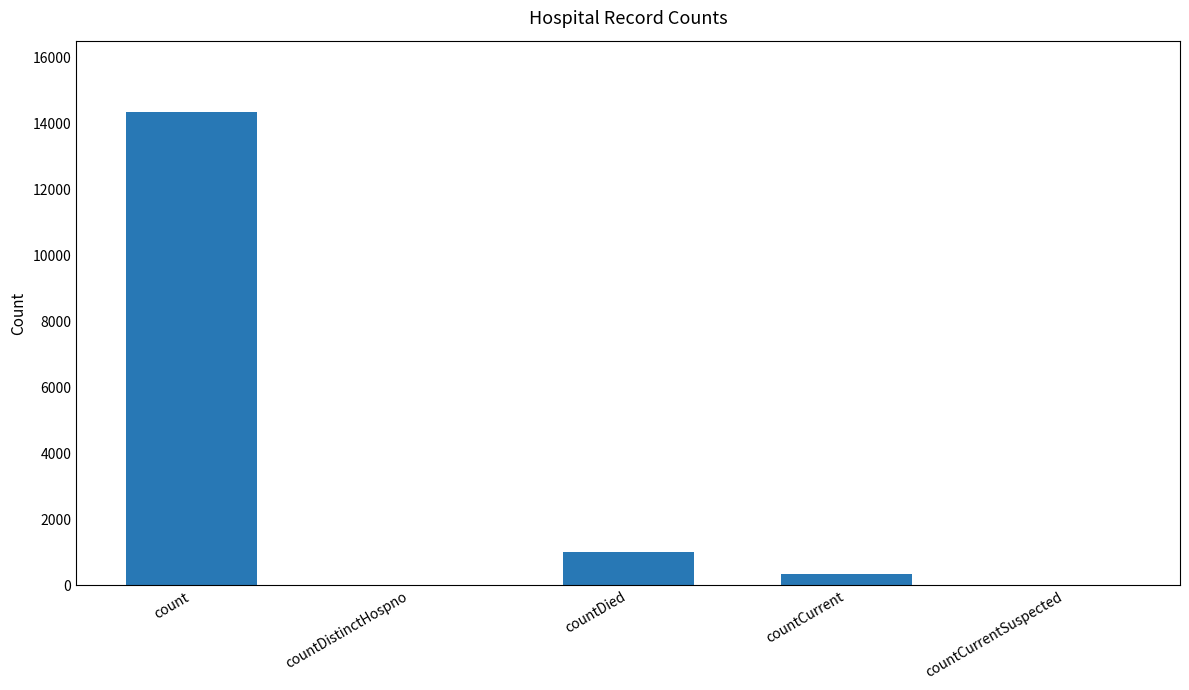

What is the change in value from countDistinctHospno to countDied?

+1023